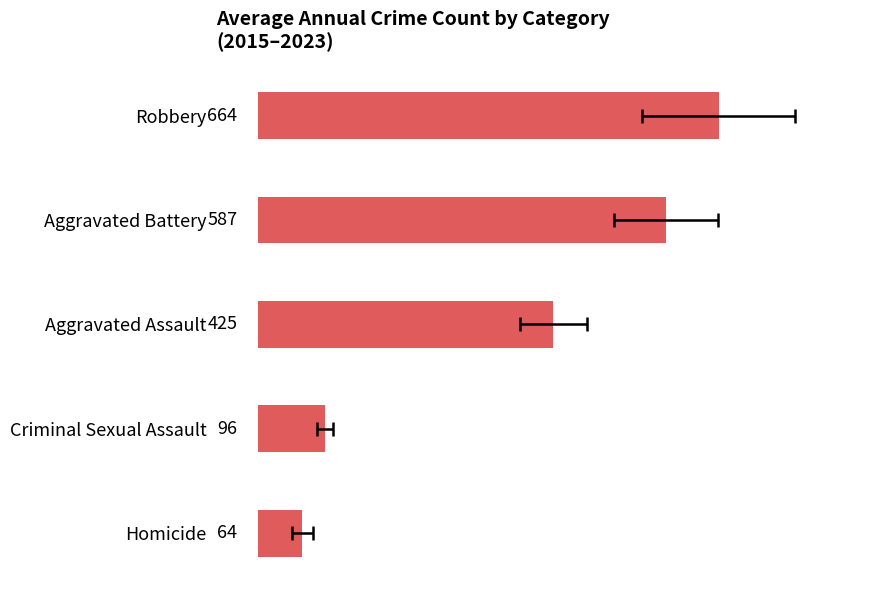

How many data points are less than 425?

2